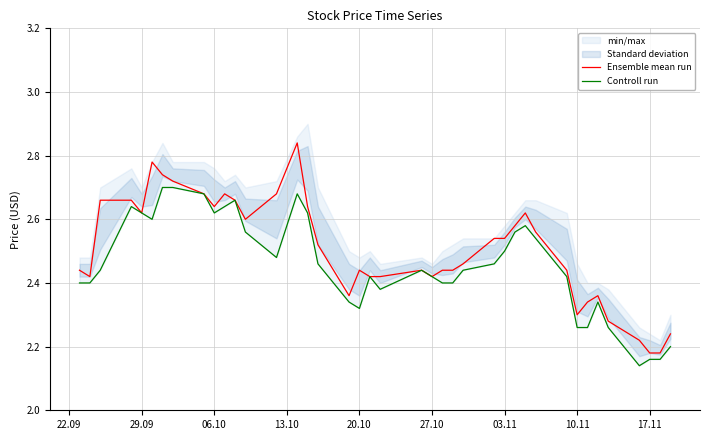

True or false: Controll run and Ensemble mean run intersect in this chart.

False